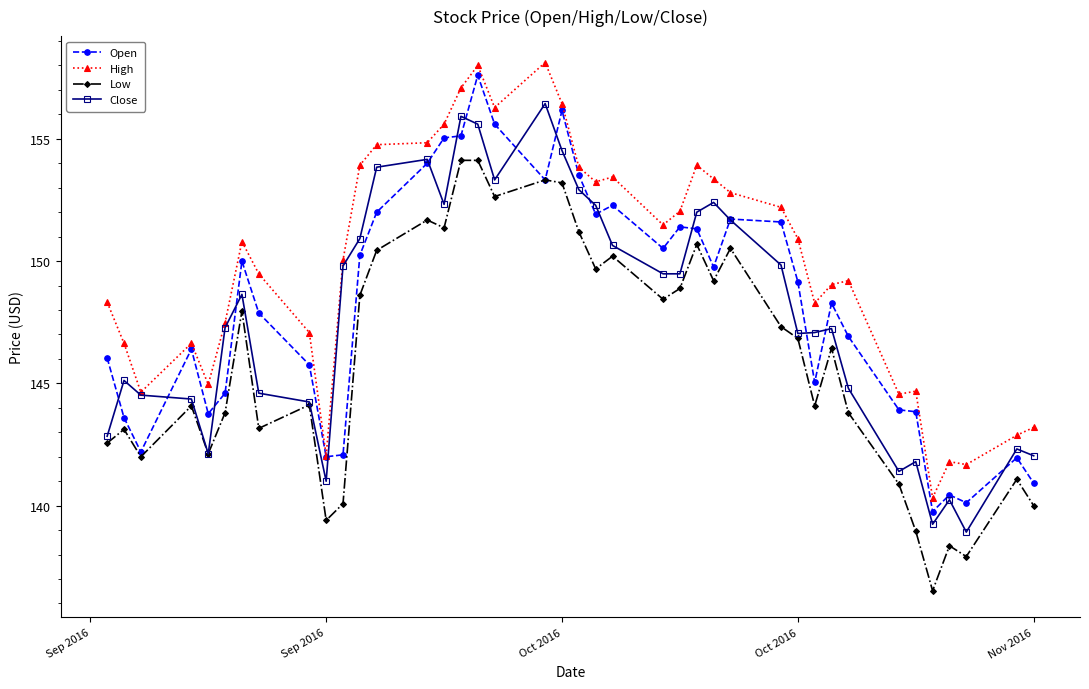

True or false: High and Low cross at least once.

False